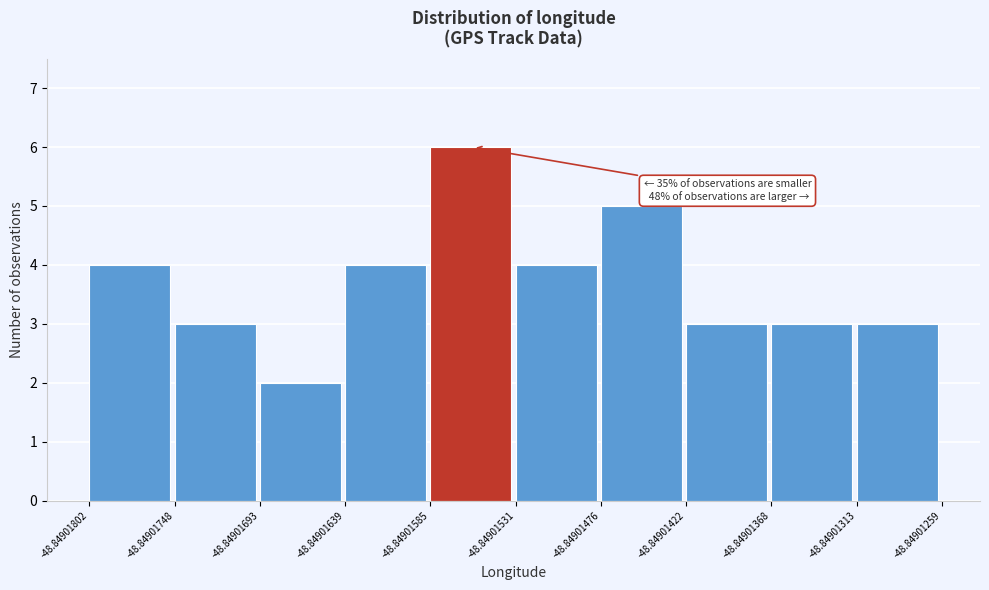

Which range on the x-axis has the tallest bar?

-48.84901585 to -48.84901531